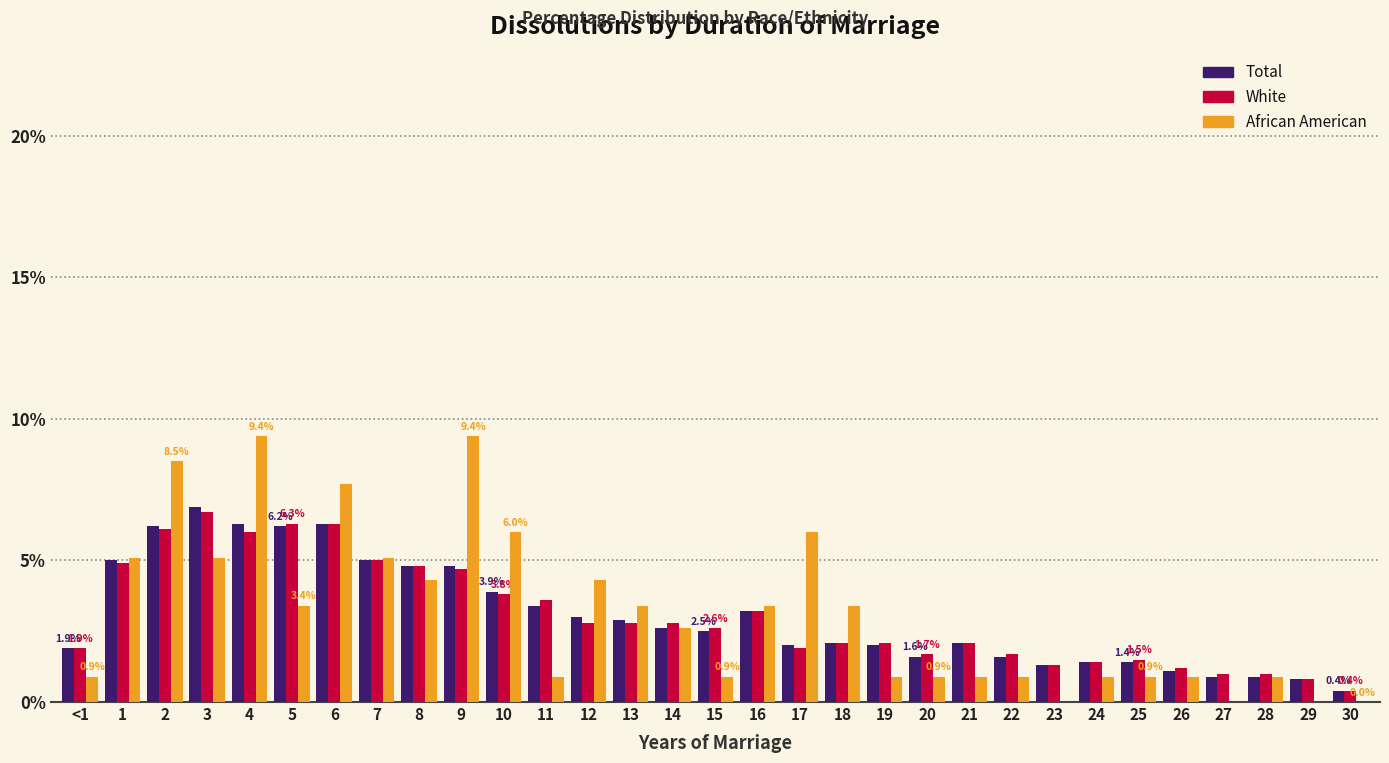

True or false: White has a value of 3.1 at 7.

False